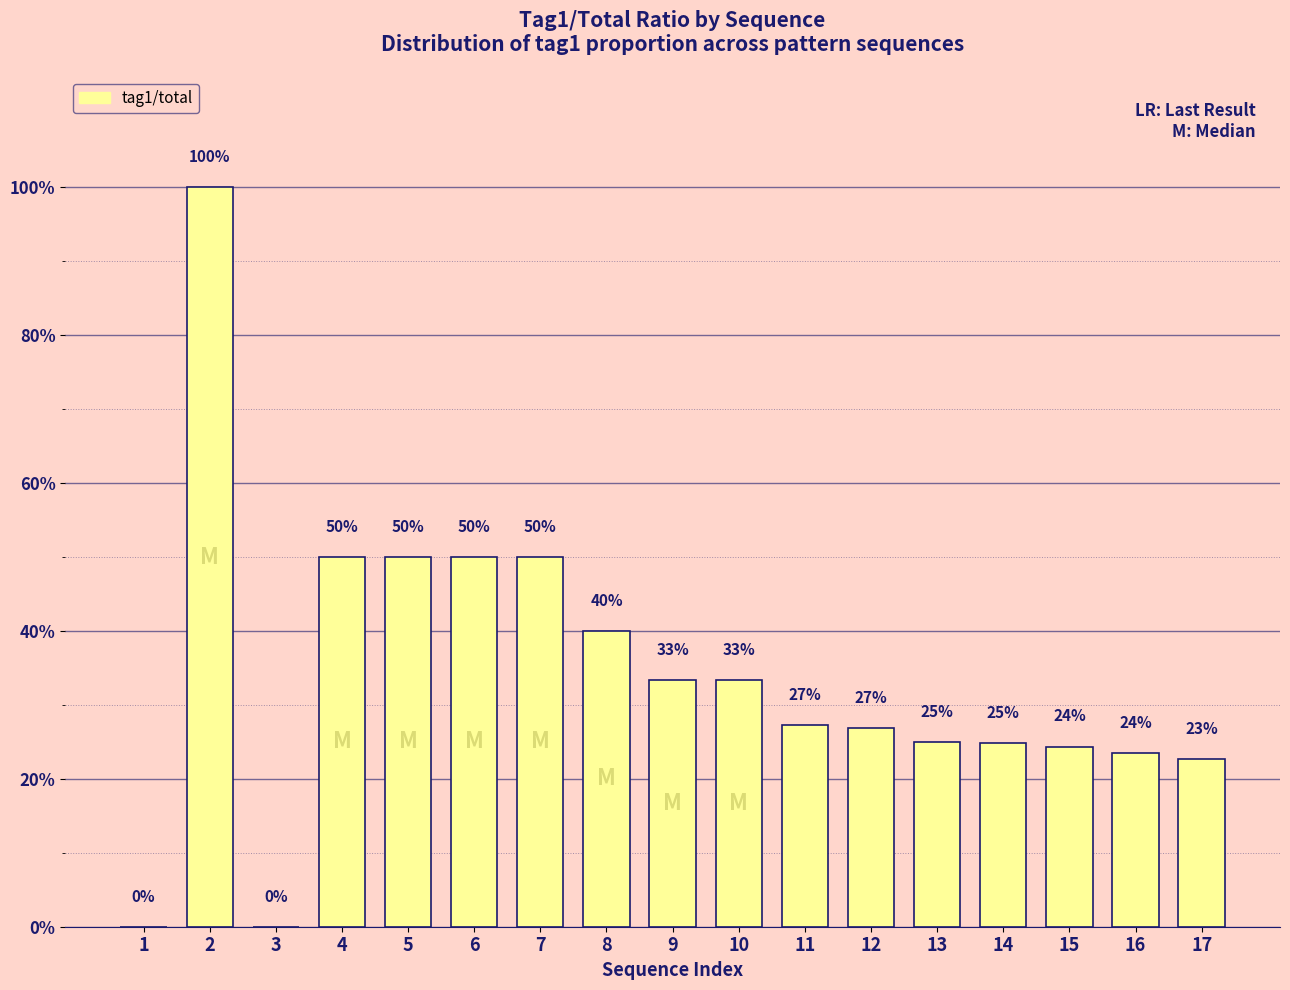

List the labels in order of value, largest first.

2, 4, 5, 6, 7, 8, 9, 10, 11, 12, 13, 14, 15, 16, 17, 1, 3